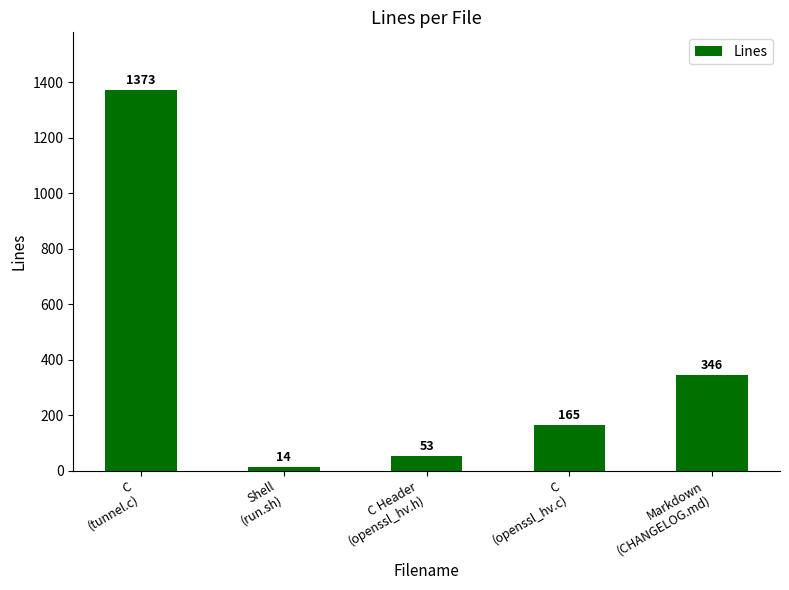

Which category has the highest value across all series?

C
(tunnel.c)